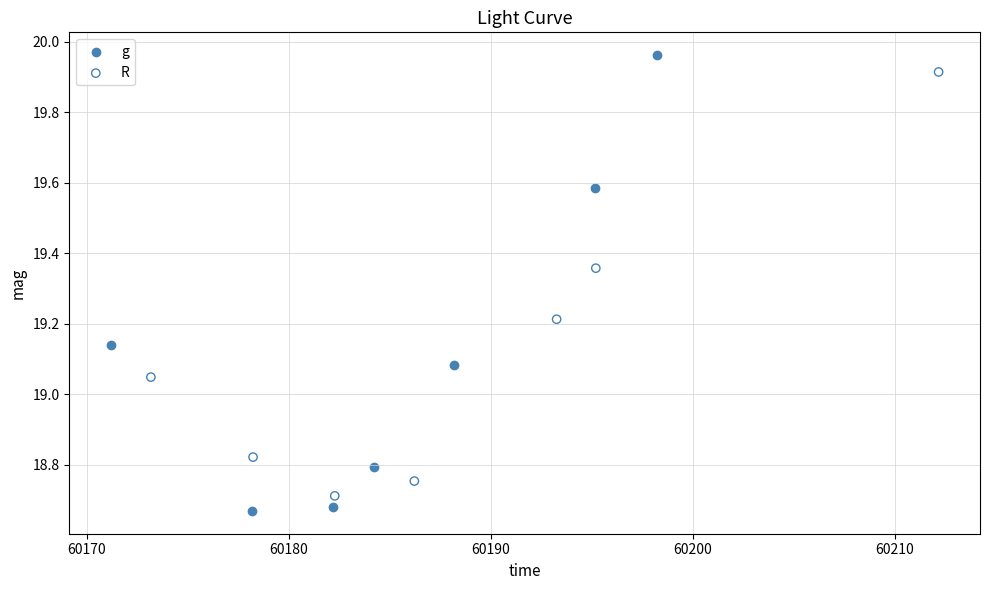

Which series has the widest spread of Y values?

g